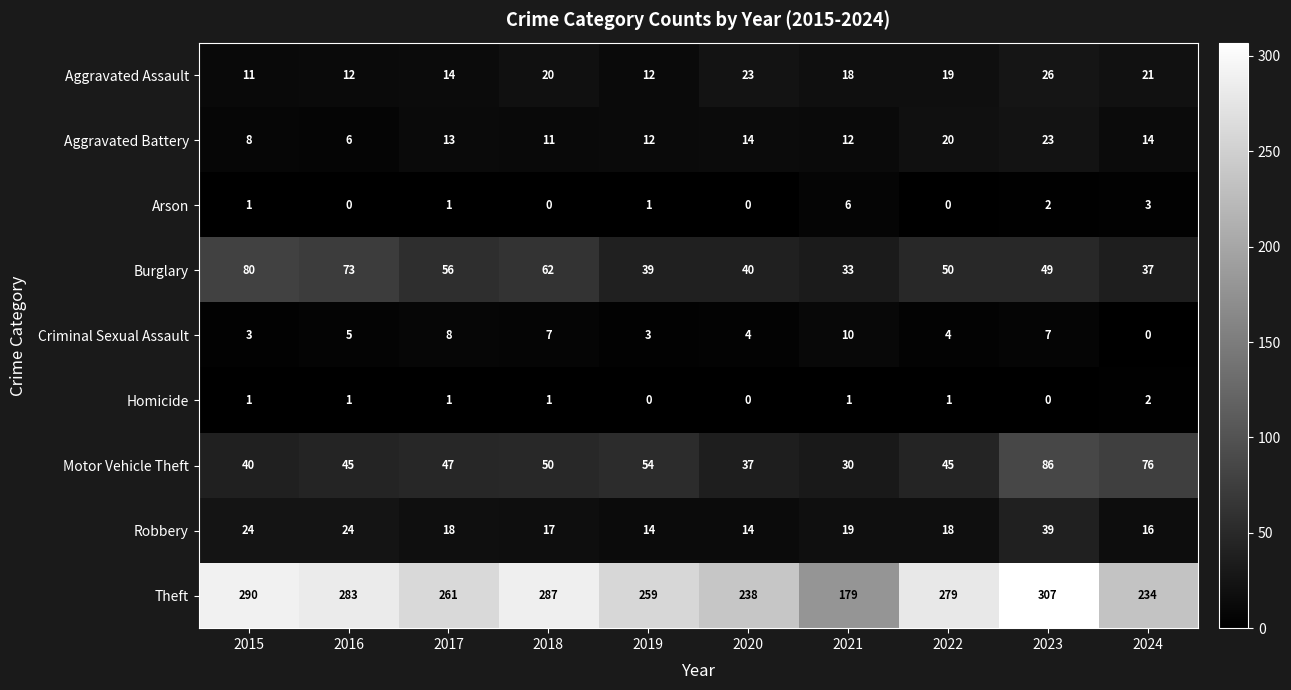

List the series in order of their peak value, lowest first.

Homicide, Arson, Criminal Sexual Assault, Aggravated Battery, Aggravated Assault, Robbery, Burglary, Motor Vehicle Theft, Theft